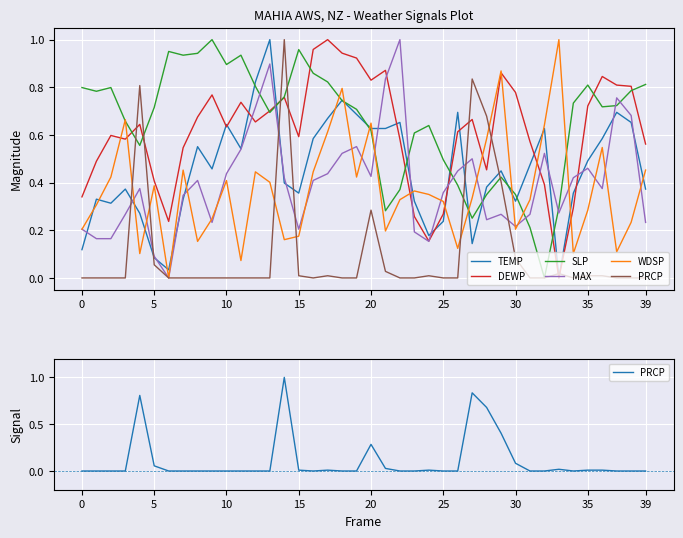

Which label corresponds to the largest value in the chart?

13